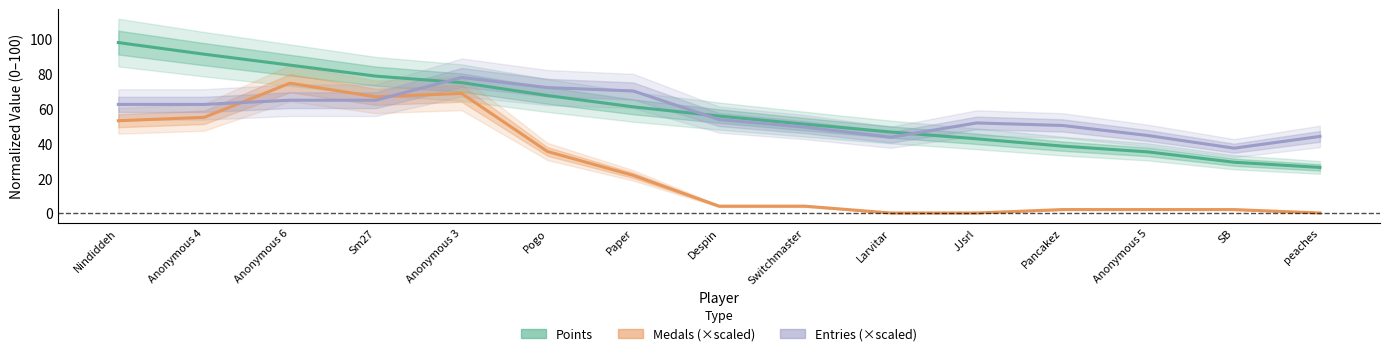

What is the label of the 6th point from the right?

Larvitar